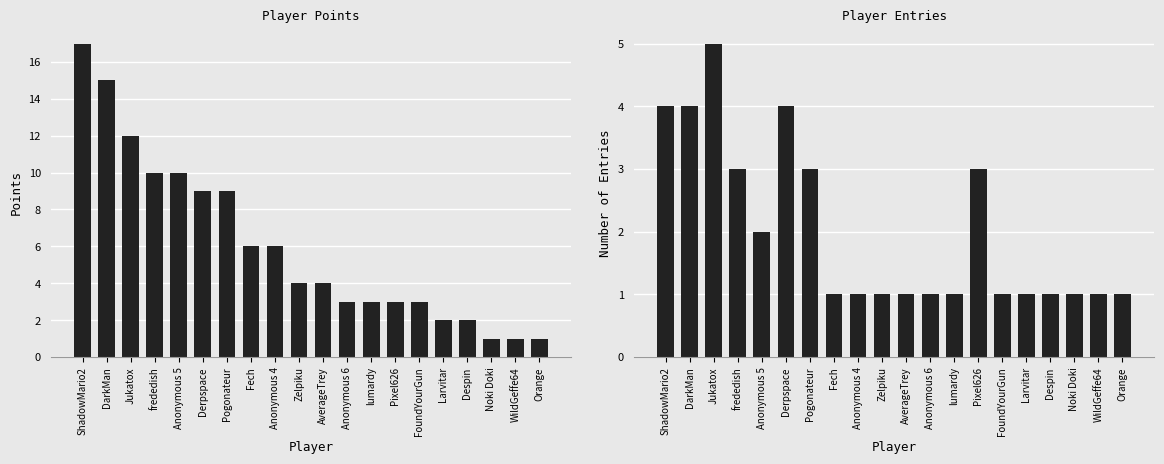

Is it true that Entries equals 1 at Zelpiku?

False